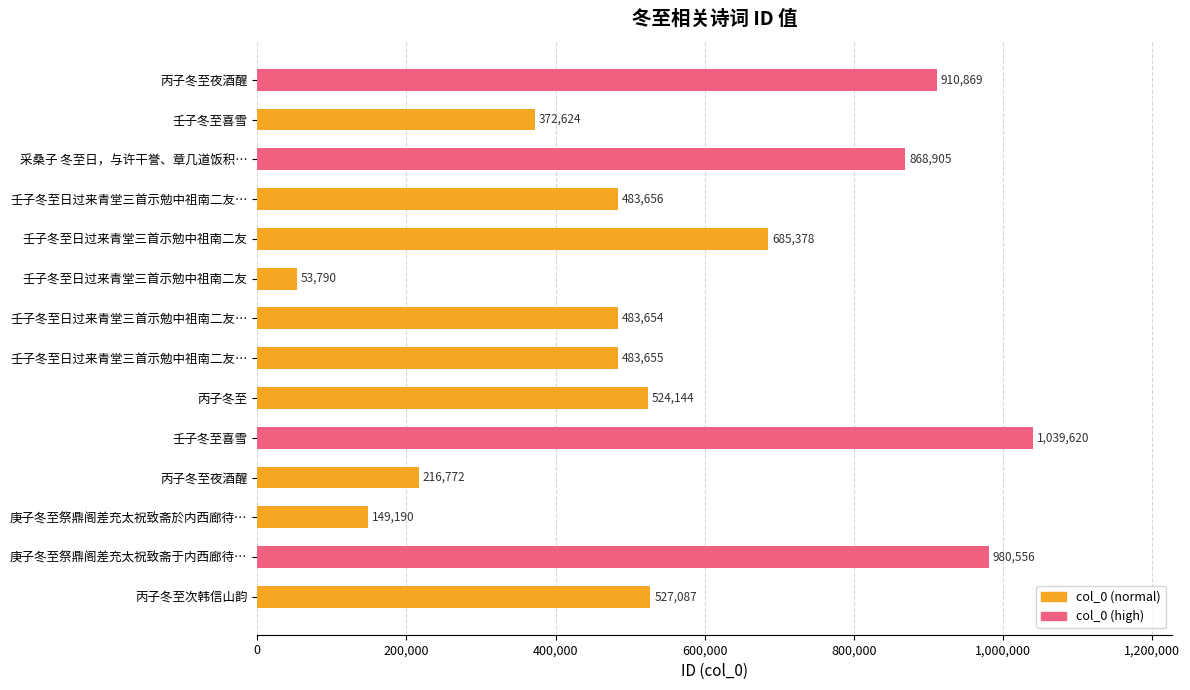

How many data points are less than 524144?

7